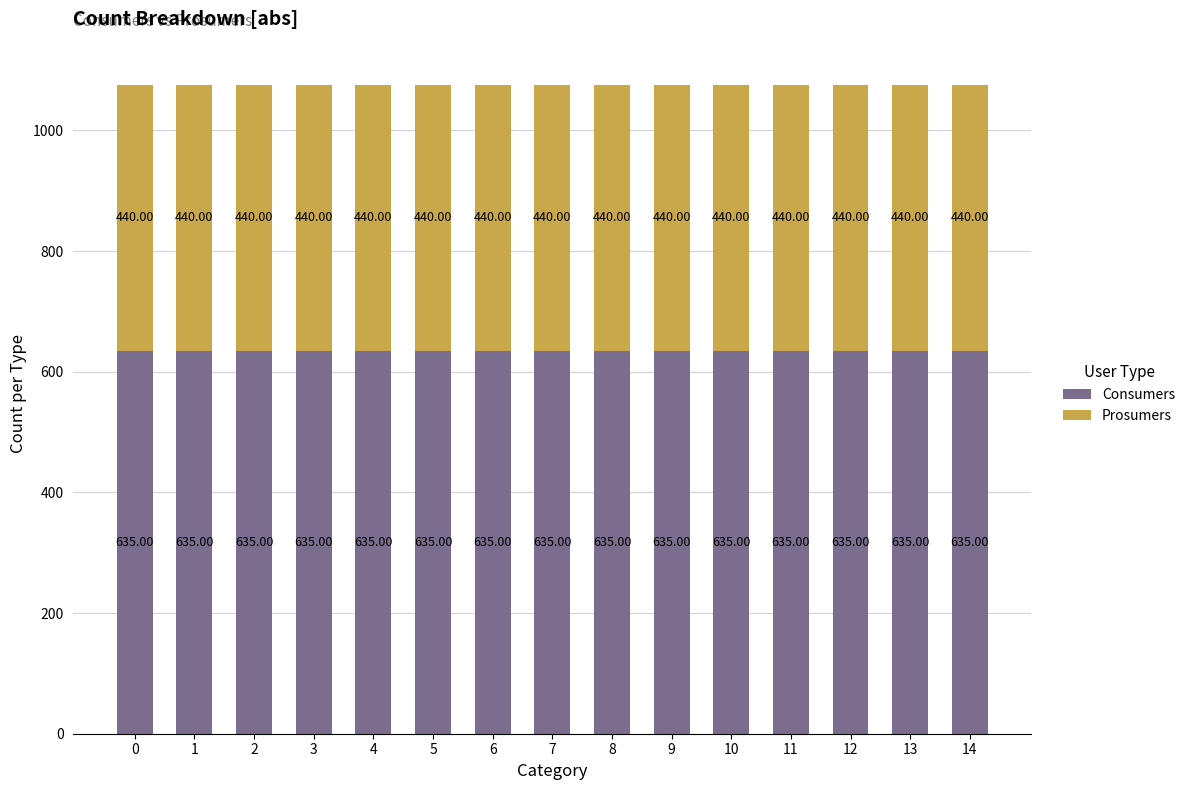

What is the average value of the Consumers series?

635